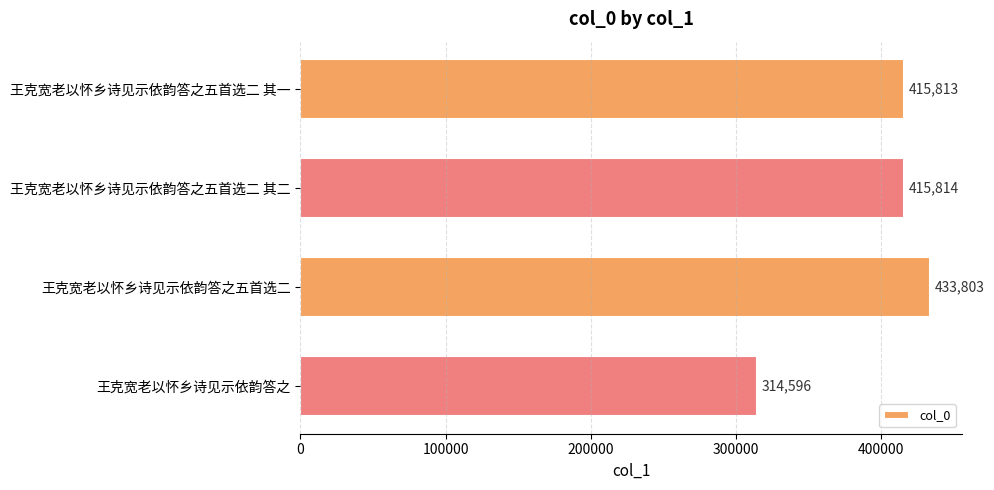

Reading top to bottom, list all the values displayed in this chart.

415813	415814	433803	314596